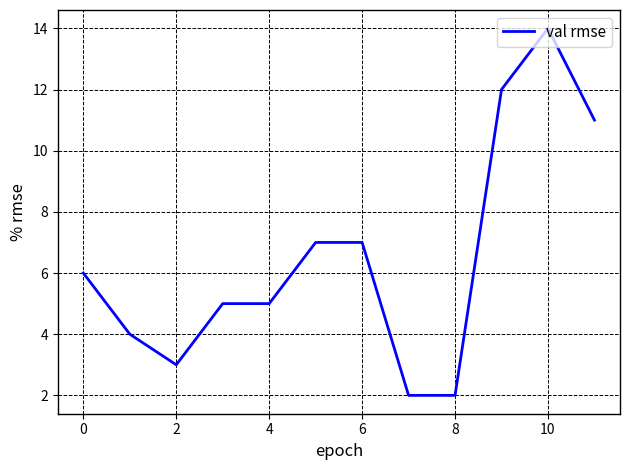

How many values are below 6?

6